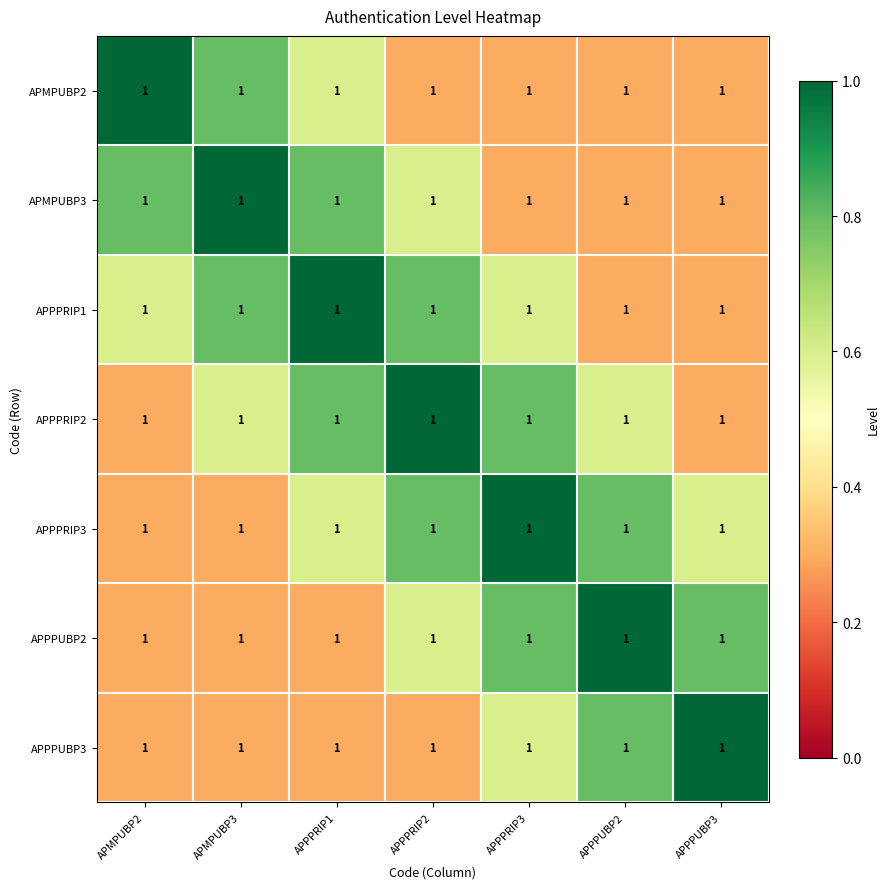

Which label corresponds to the largest value in the chart?

APMPUBP2